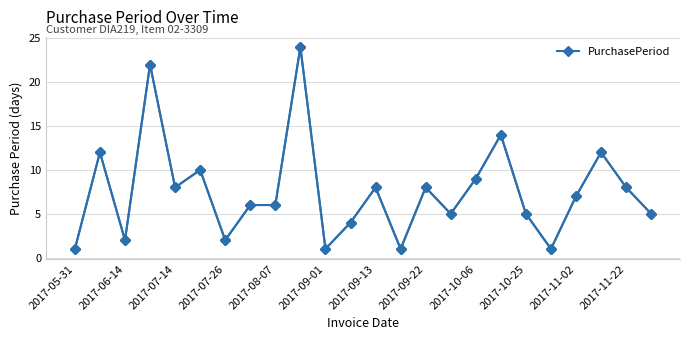

Between 21 and 15, which is larger?

21